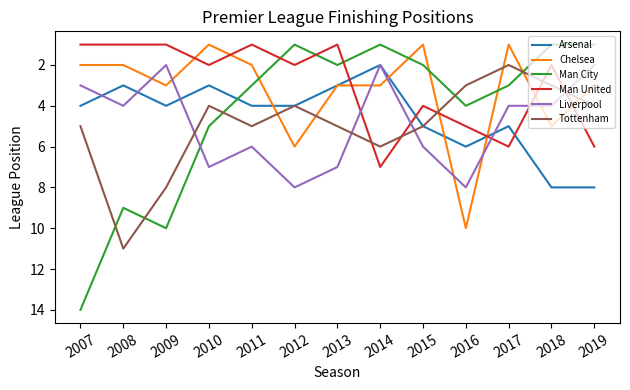

What is the approximate value of Man United at 2012?

2